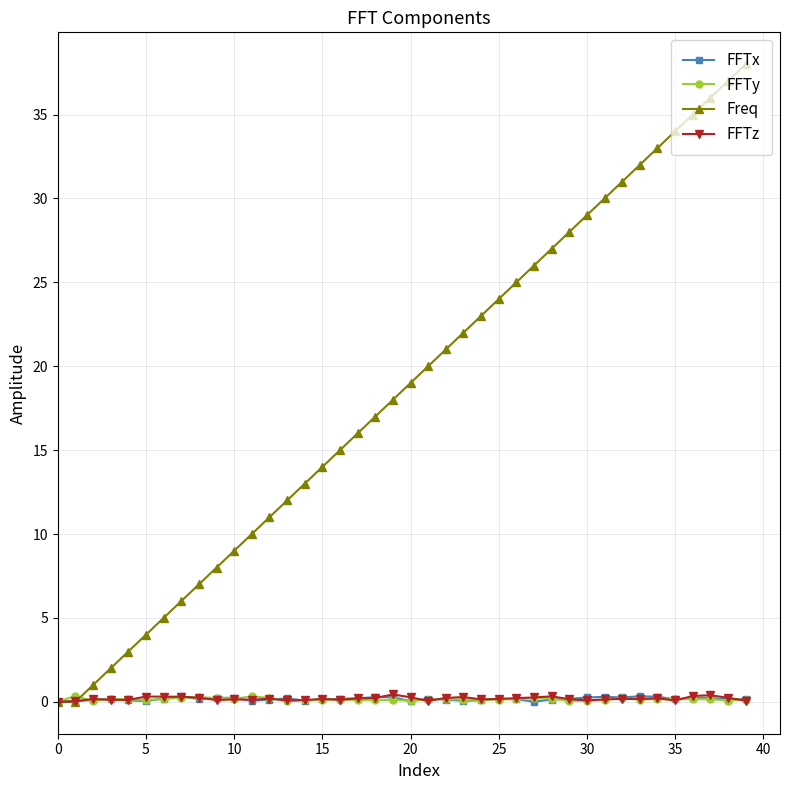

Which series has the largest total across all categories?

Freq